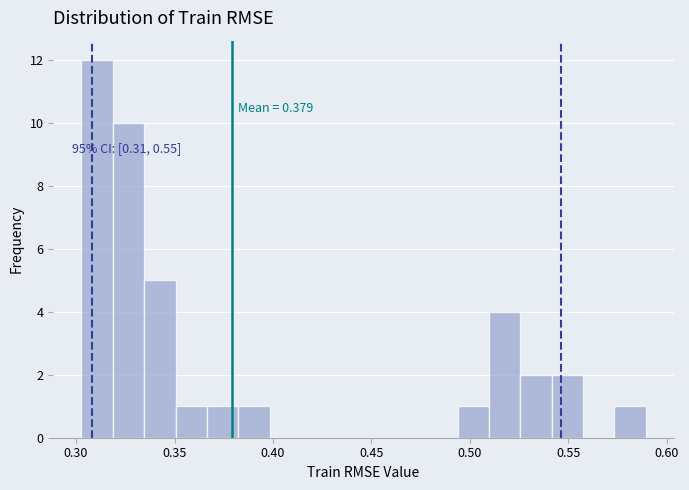

Around what value on the x-axis is the tallest bar? Give the approximate position of its centre, as read against the axis.

0.310